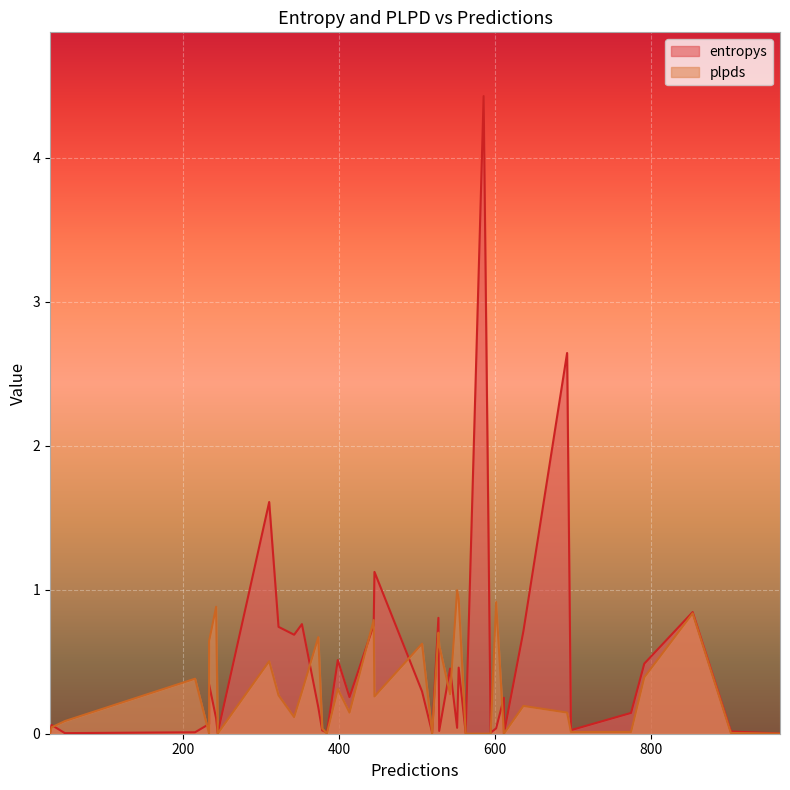

True or false: plpds has more than 2 points higher than both neighbors.

True